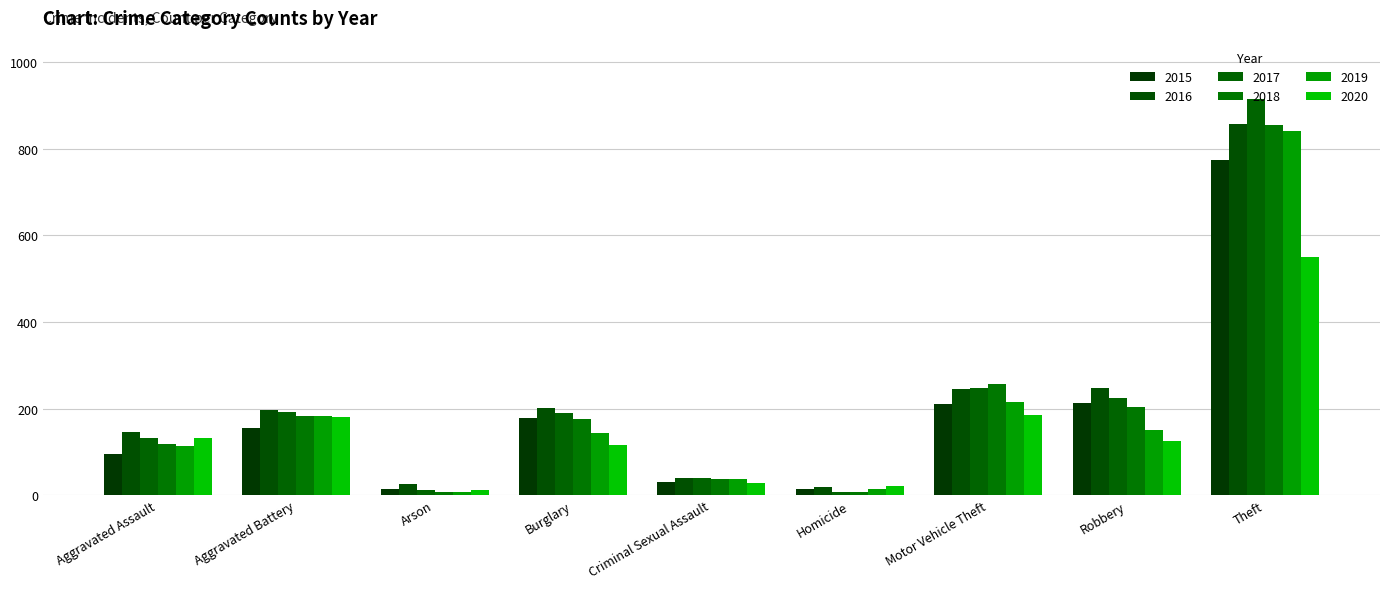

What is the difference between the highest and lowest values at Motor Vehicle Theft?

72